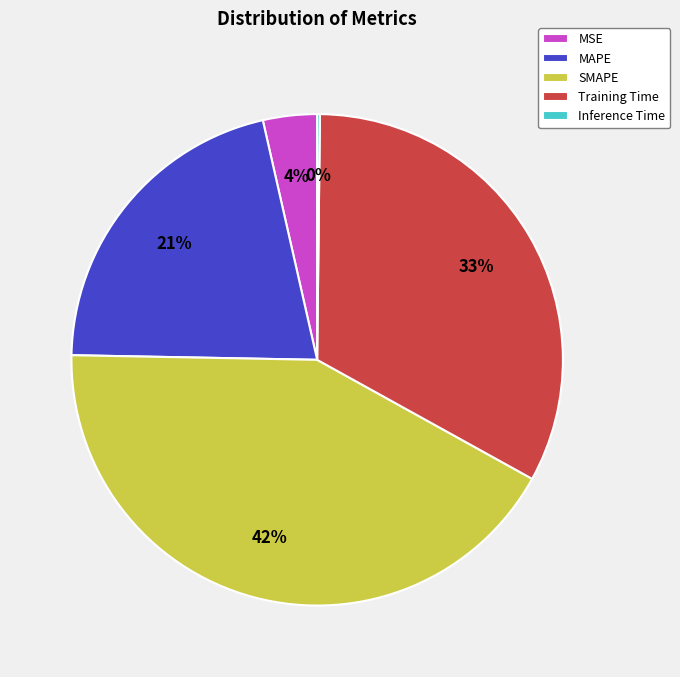

True or false: Training Time accounts for 33% of the total.

True